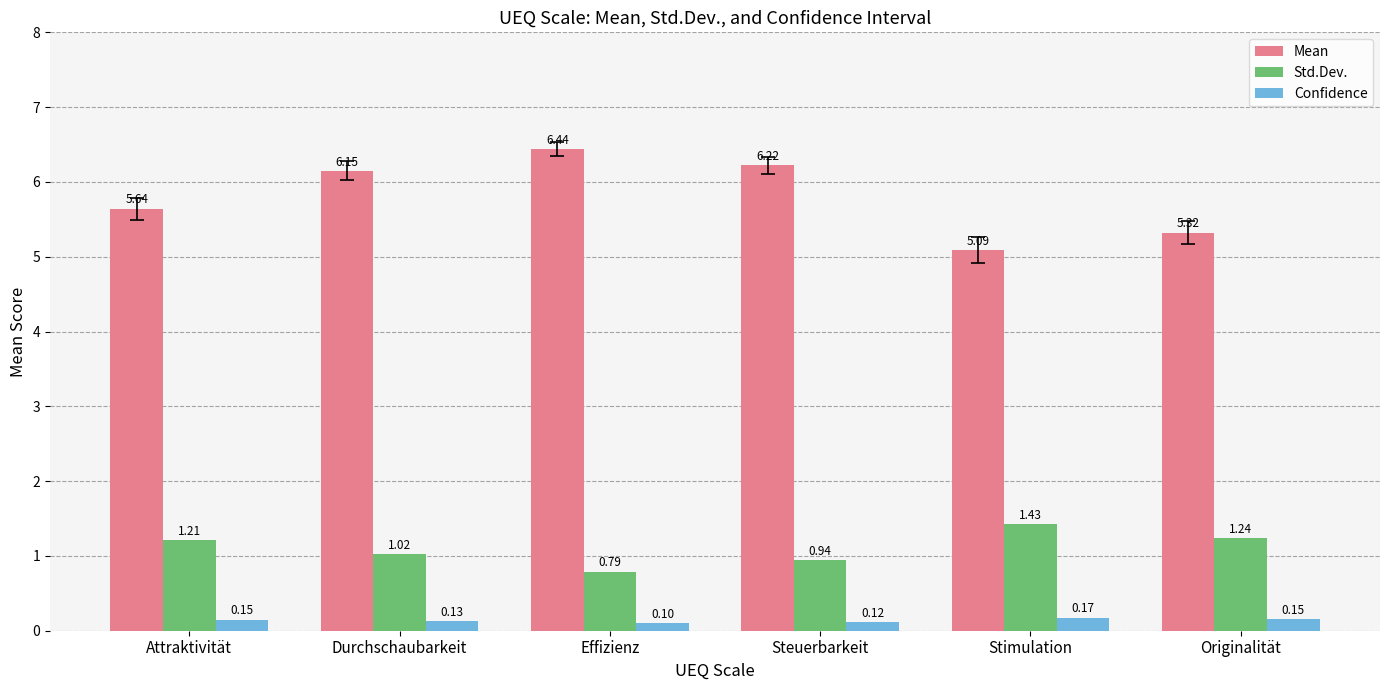

Which category has the highest value in the Mean series?

Effizienz